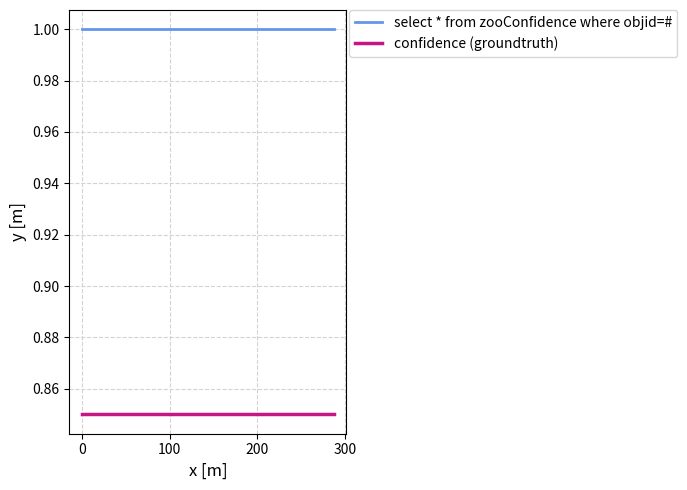

What is the sum of all select * from zooConfidence where objid=# values?

4.0